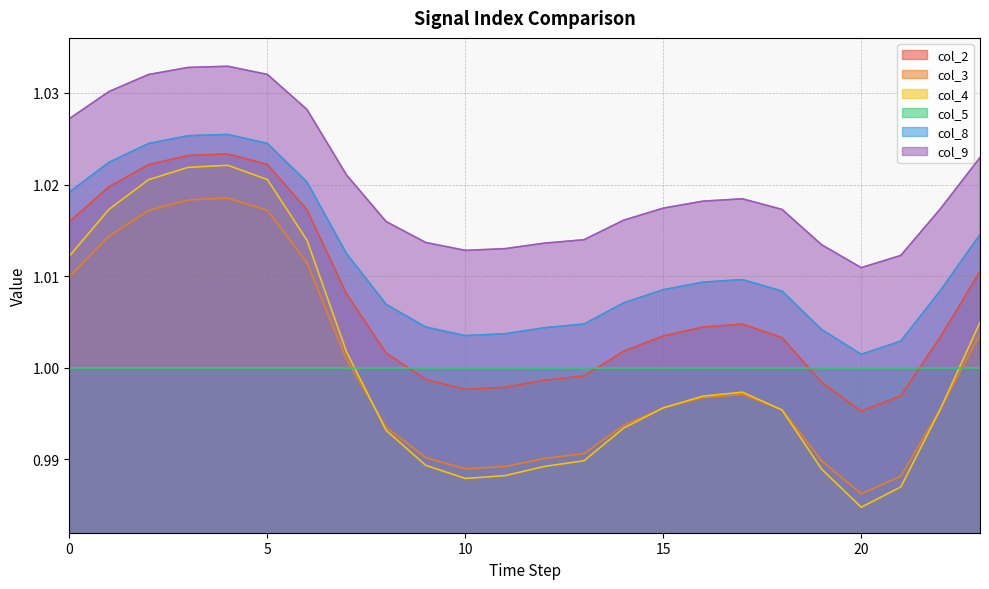

In col_4, how many points are higher than both neighbors (excluding endpoints)?

2